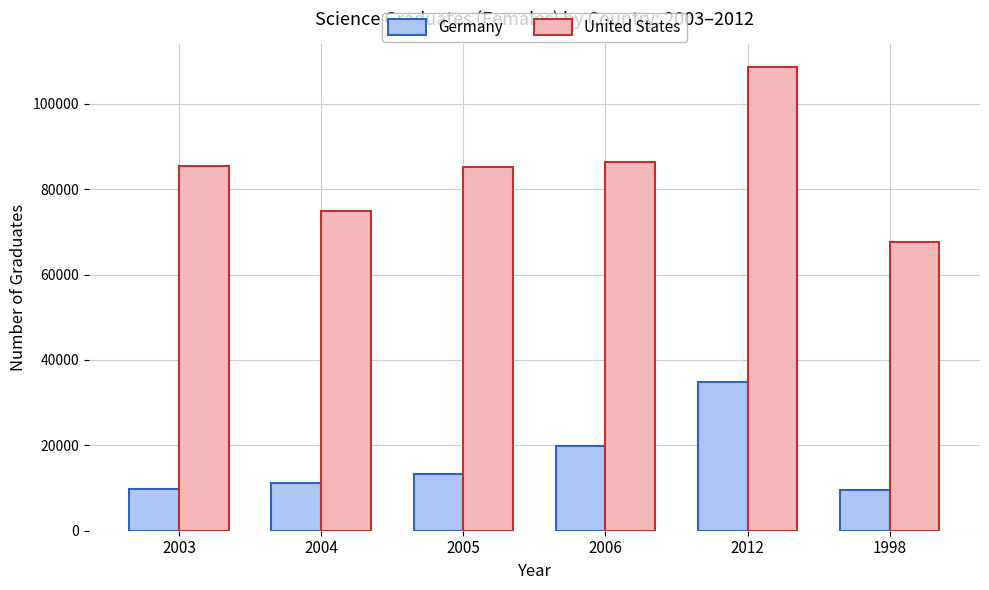

What is the minimum value shown in the chart?

9523